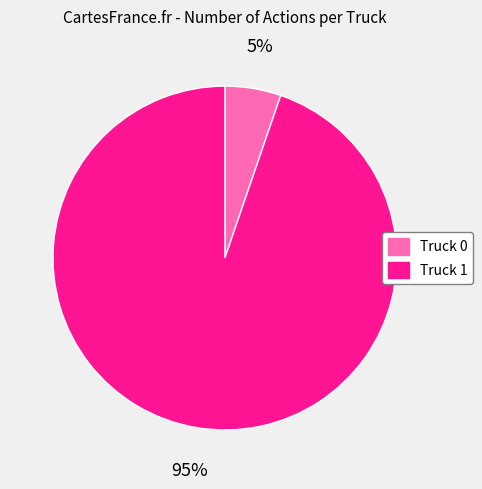

Is the sum of Truck 1 and Truck 0 greater than half?

Yes